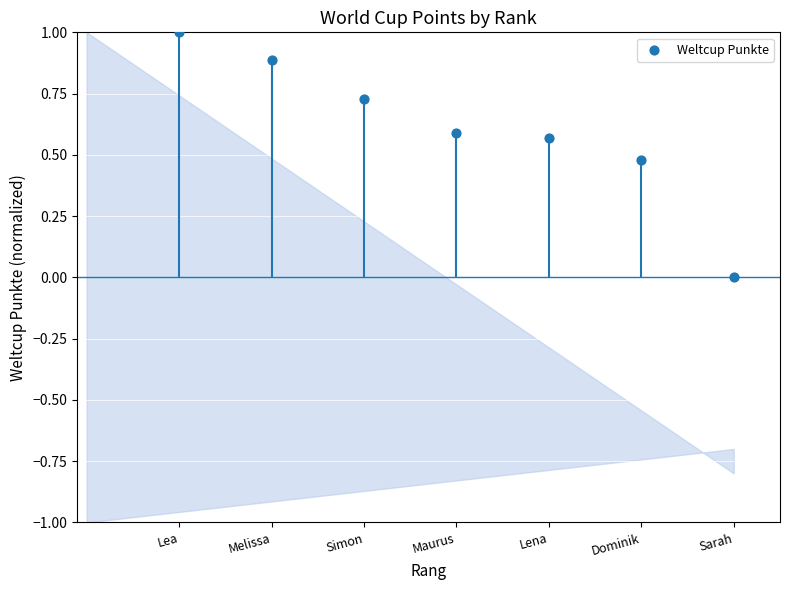

What is the change in value from Melissa to Dominik?

-0.4